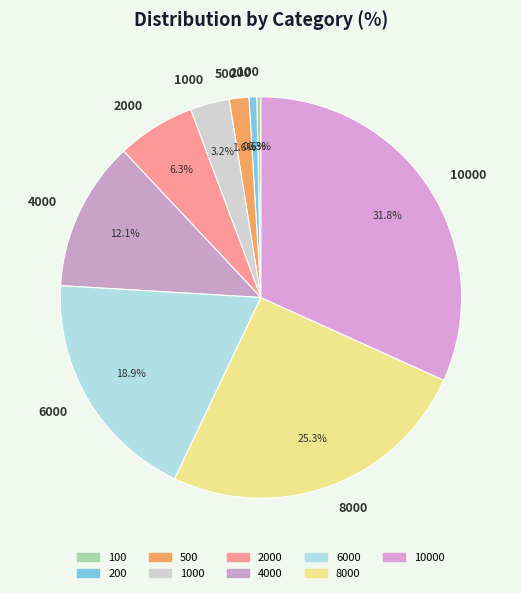

Is it true that 6000 is 33% of the pie?

False